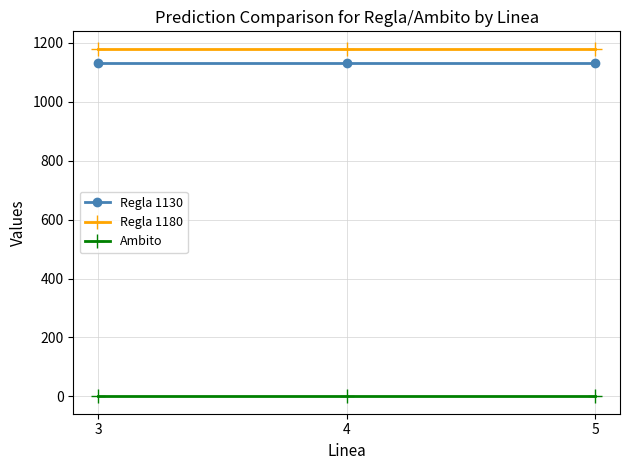

Reading right to left, what are all the values shown in this chart?

Regla 1130: 5=1130	4=1130	3=1130
Regla 1180: 5=1180	4=1180	3=1180
Ambito: 5=0	4=0	3=0